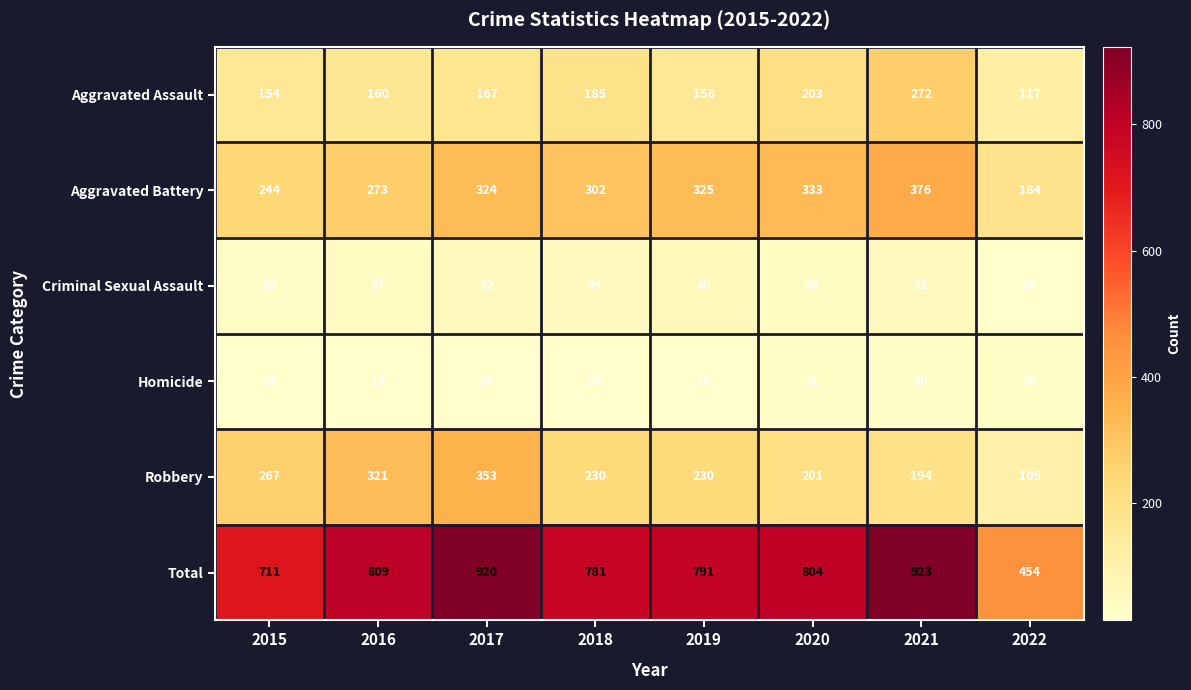

What is the sum of all Total values?

6193